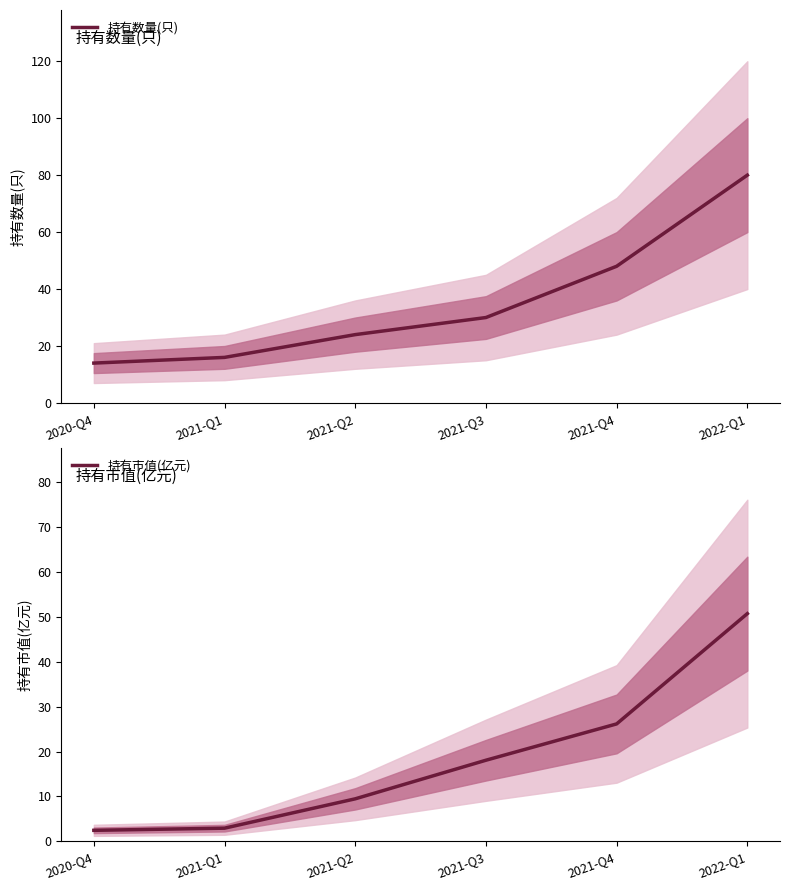

At which label does 持有市值(亿元) first exceed 18?

2021-Q3